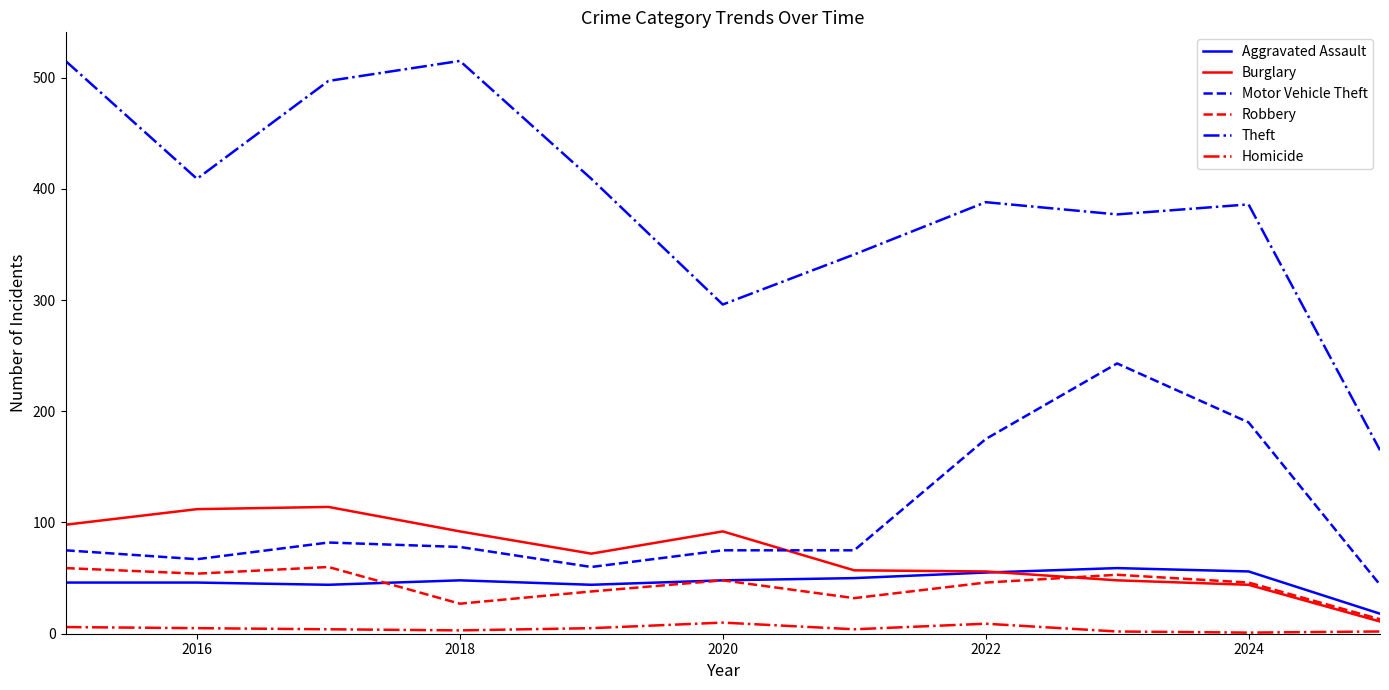

What is the lowest value of the Burglary series?

11